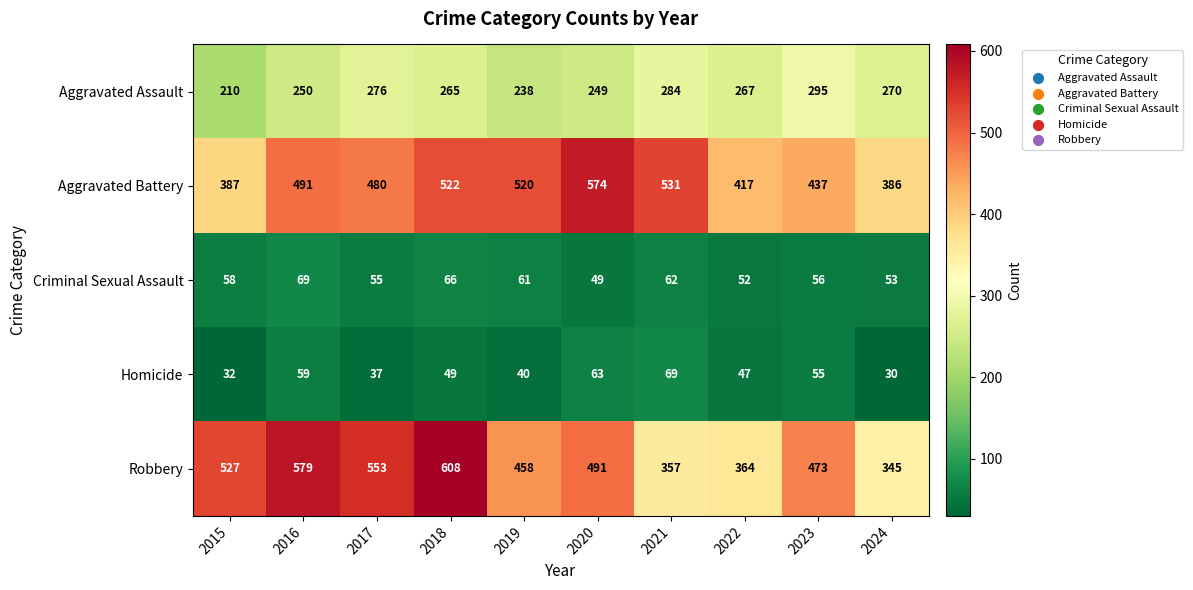

What is the total value across all series at 2021?

1303